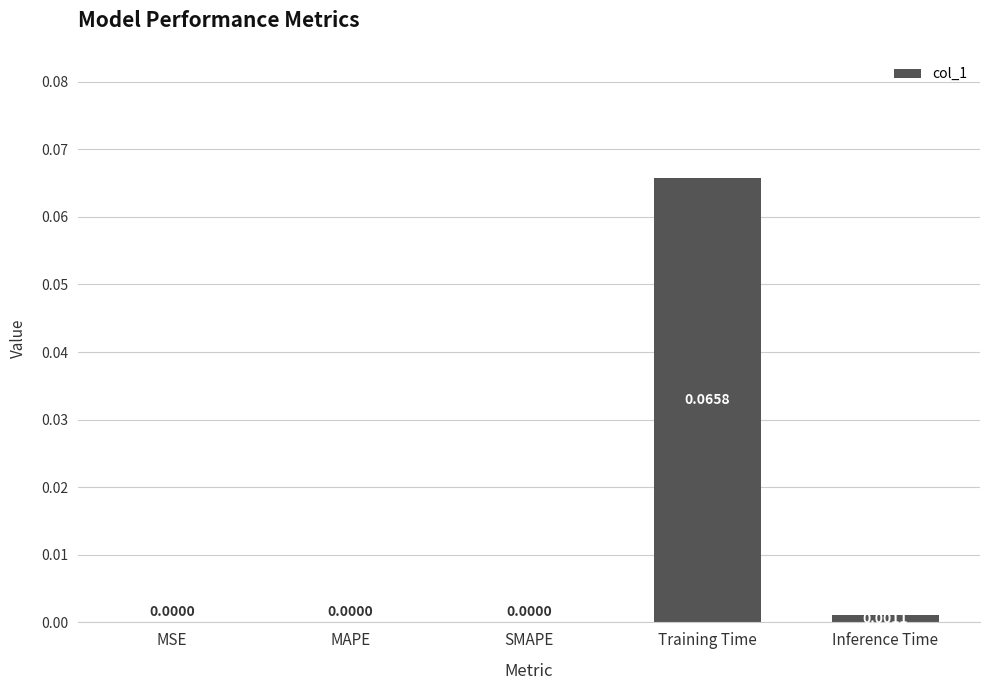

Count the number of data series in this chart.

1